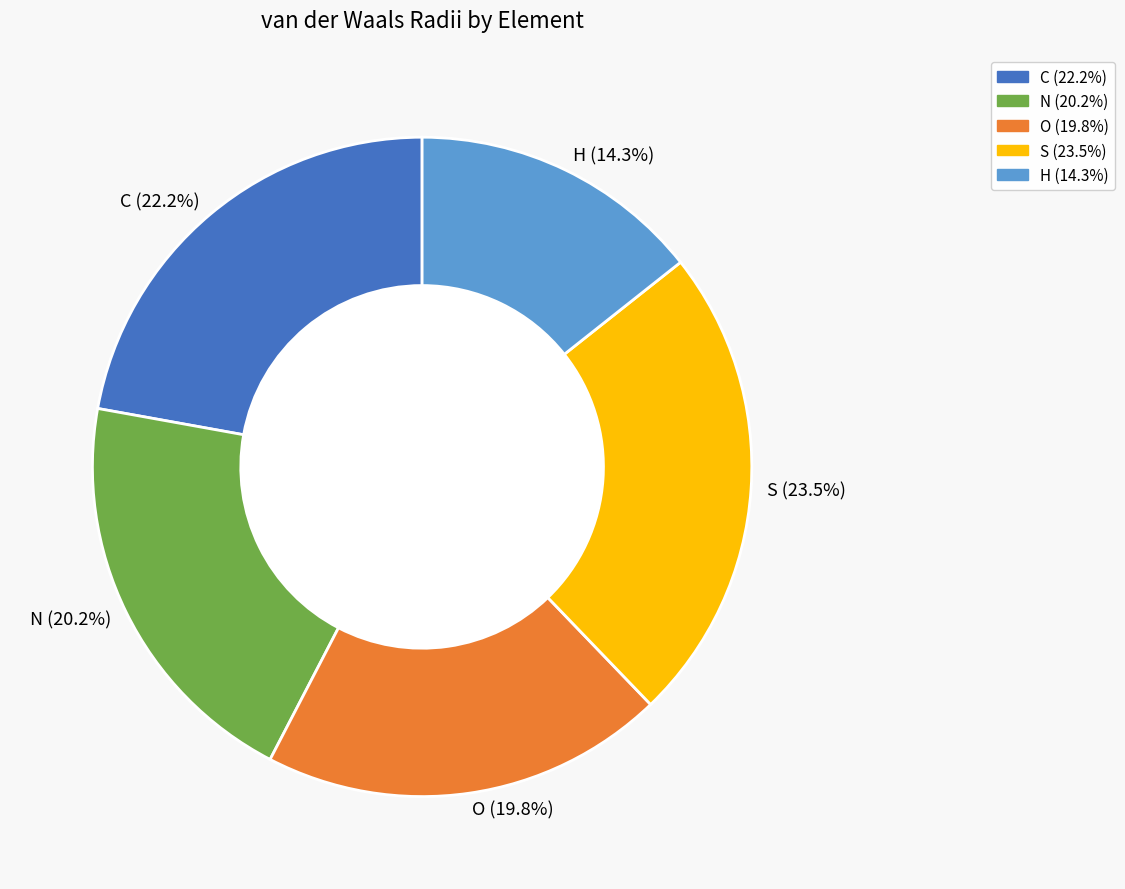

To the nearest percent, what is the average slice percentage?

20%